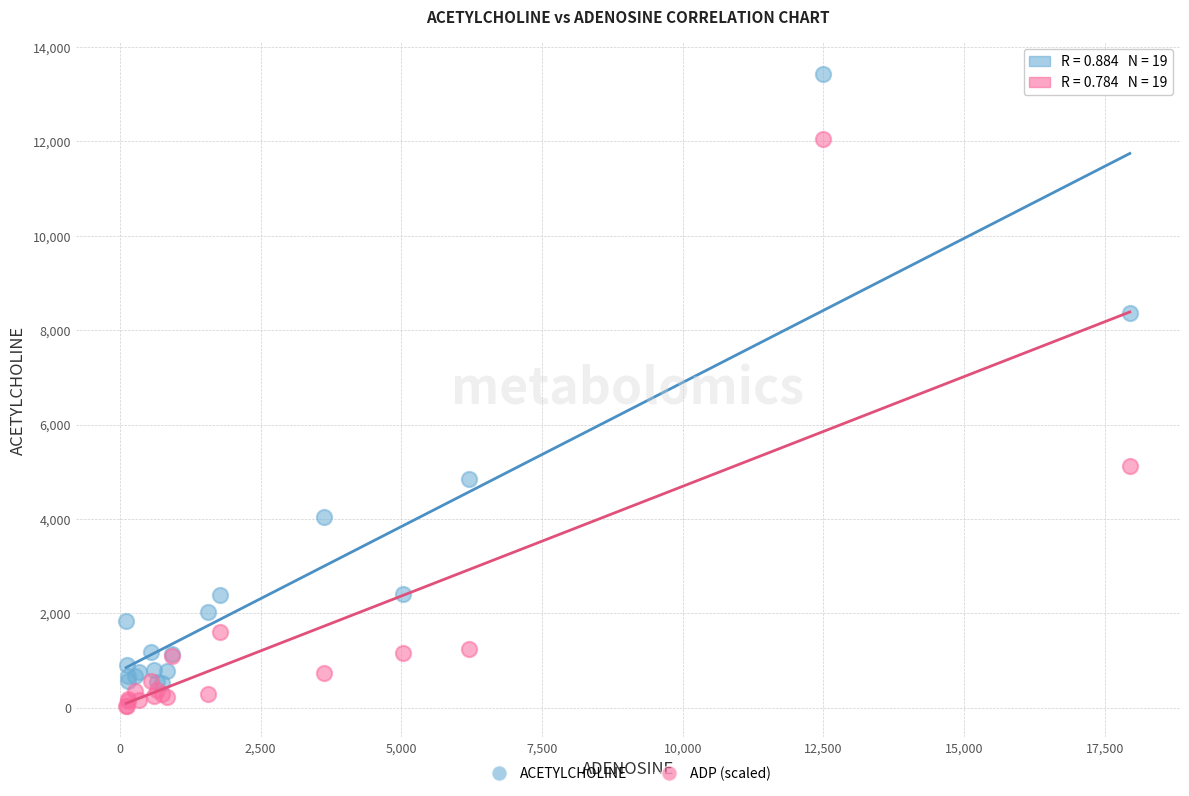

What are all the series names shown in the legend?

ACETYLCHOLINE, ADP (scaled)